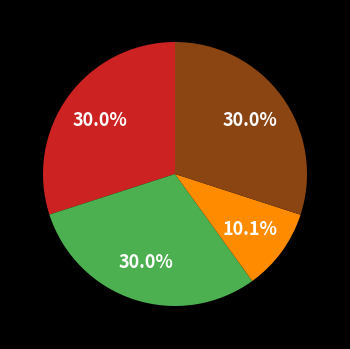

Does any single category account for the majority?

No